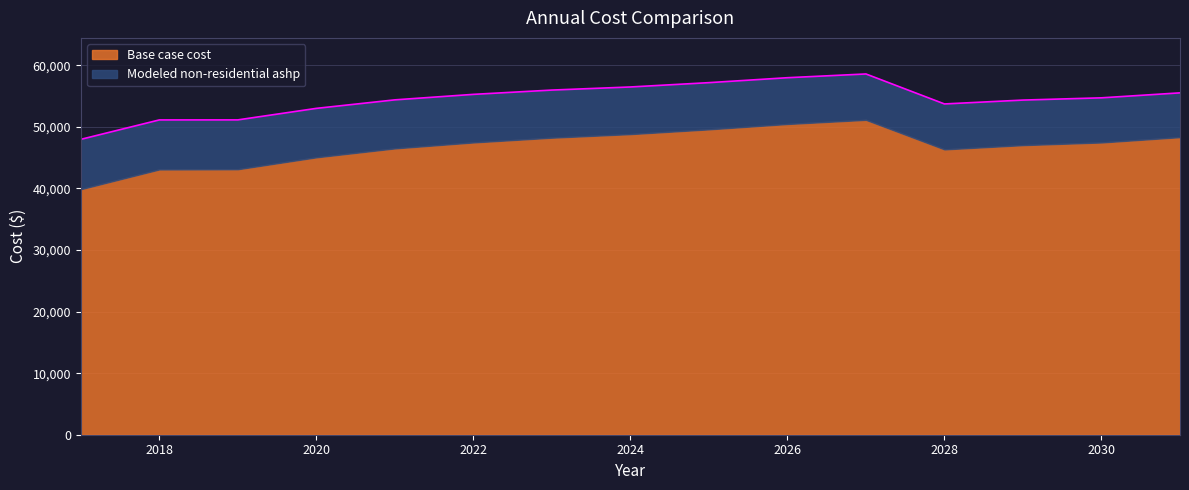

What is the change in value from 2029 to 2031?

+1173.2